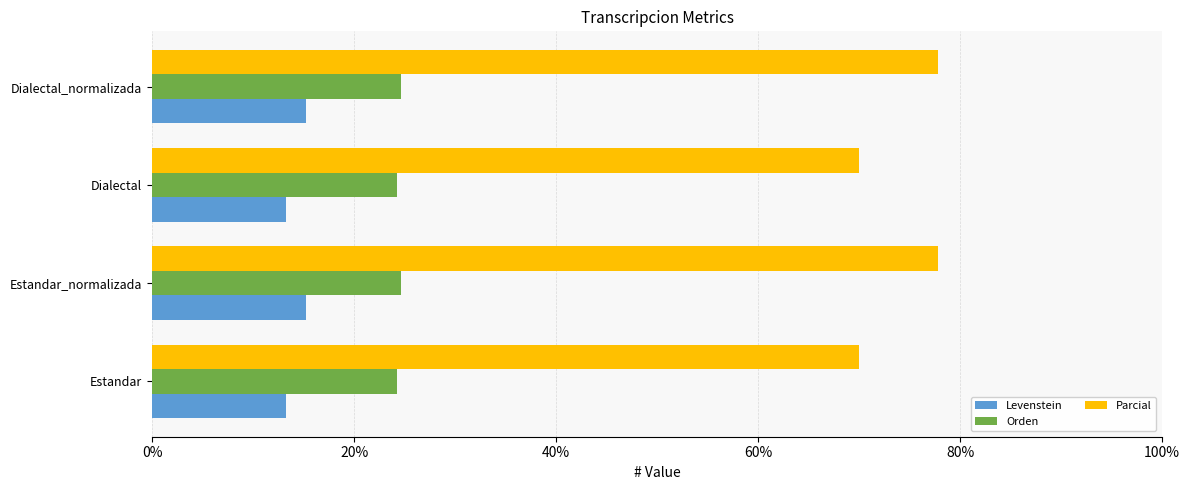

List the series in order of their peak value, lowest first.

Levenstein, Orden, Parcial